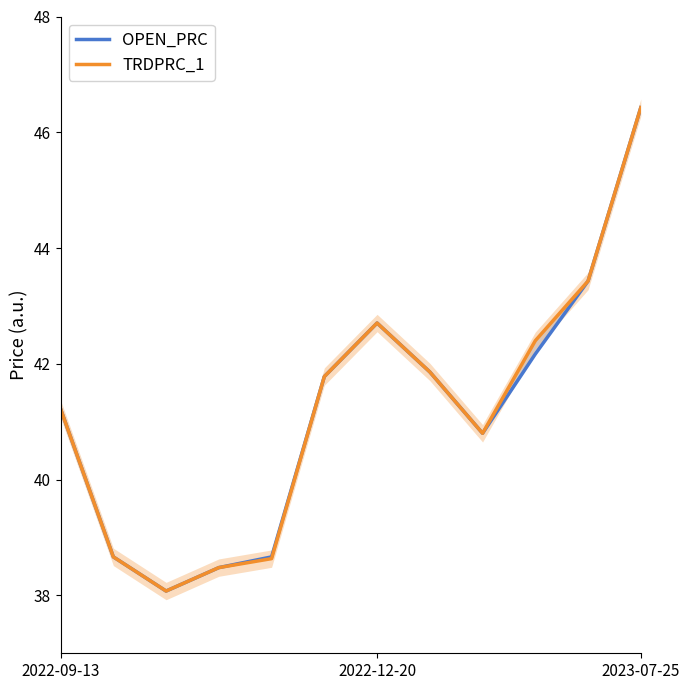

The value of TRDPRC_1 at 10 is 22.3. True or false?

False